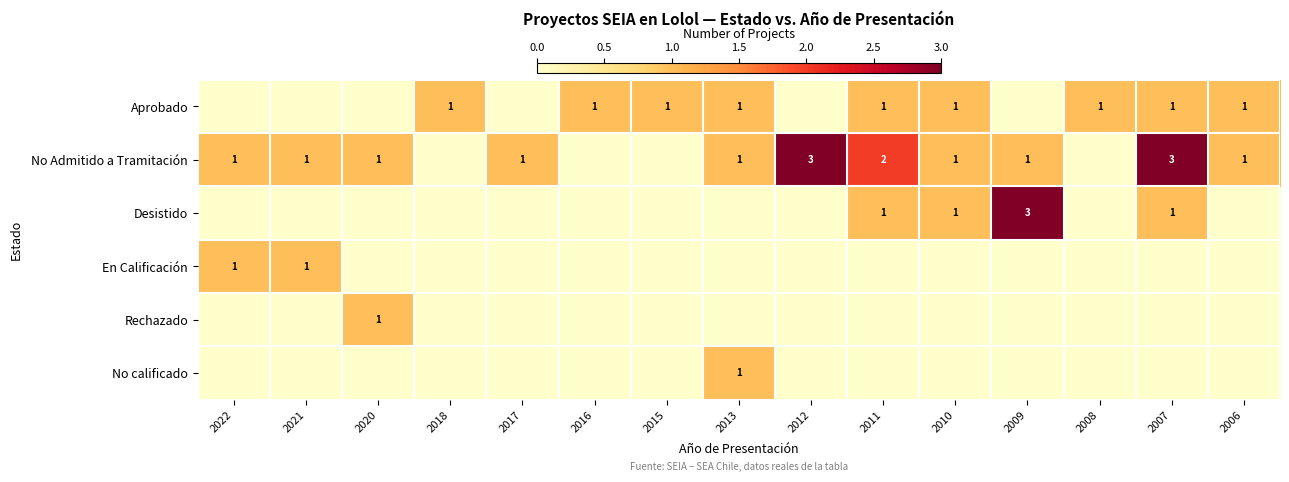

The No Admitido a Tramitación series shows 2 at 2007. True or false?

False